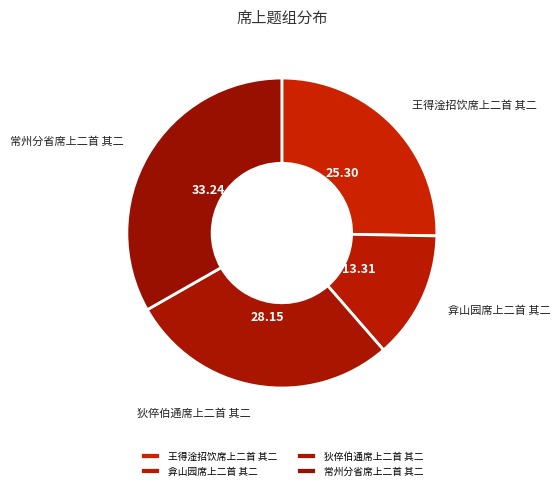

Rank the categories by value from highest to lowest.

常州分省席上二首 其二, 狄倅伯通席上二首 其二, 王得淦招饮席上二首 其二, 弇山园席上二首 其二